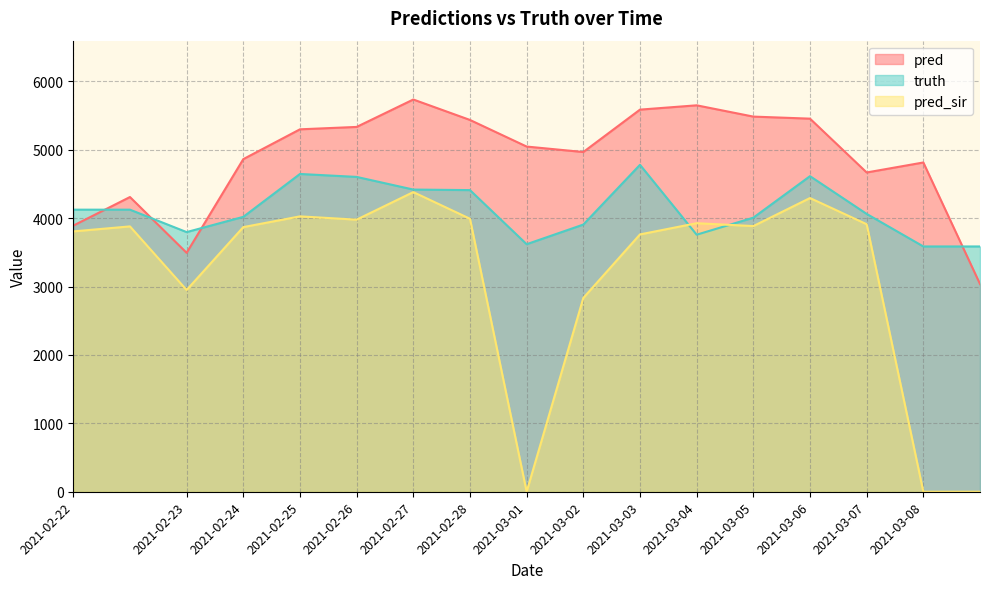

Where is the first local minimum for pred?

2021-02-23